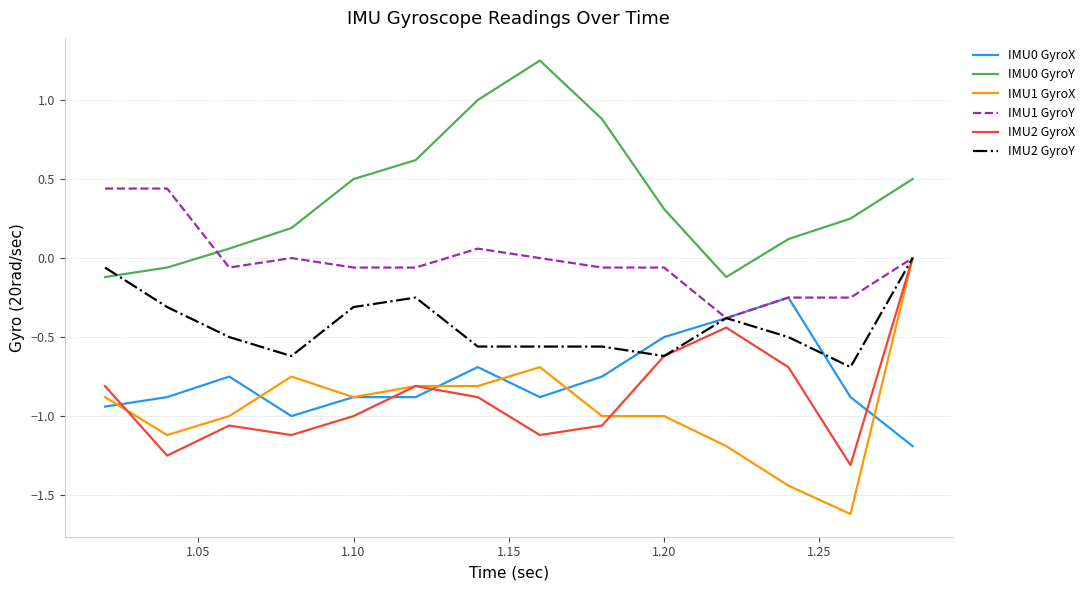

Which series ends up on top after the final intersection of IMU2 GyroX and IMU0 GyroX?

IMU2 GyroX